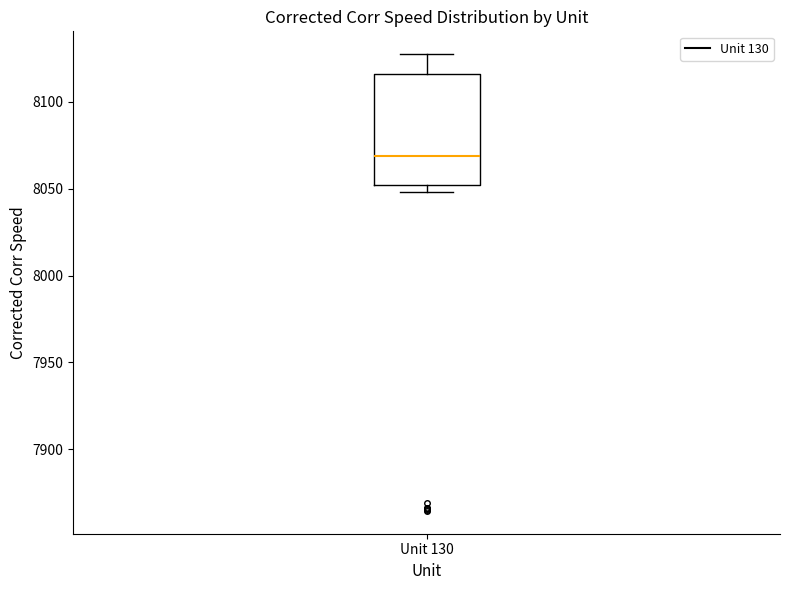

Where does the median line of the box for Unit 130 sit on the y-axis? The values are not printed on the chart, so give them approximately, as read against the axis.

8070